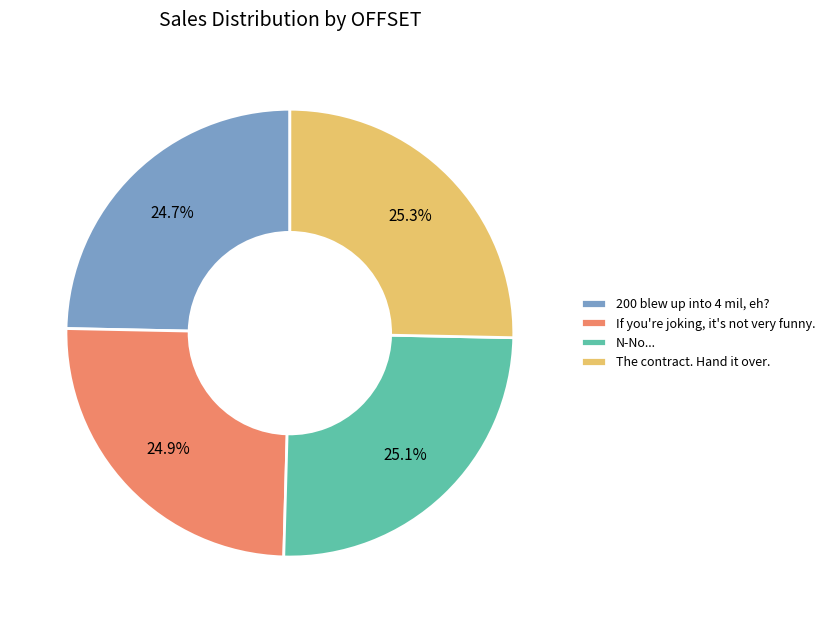

What percentage do The contract. Hand it over. and N-No... together represent?

50.4%